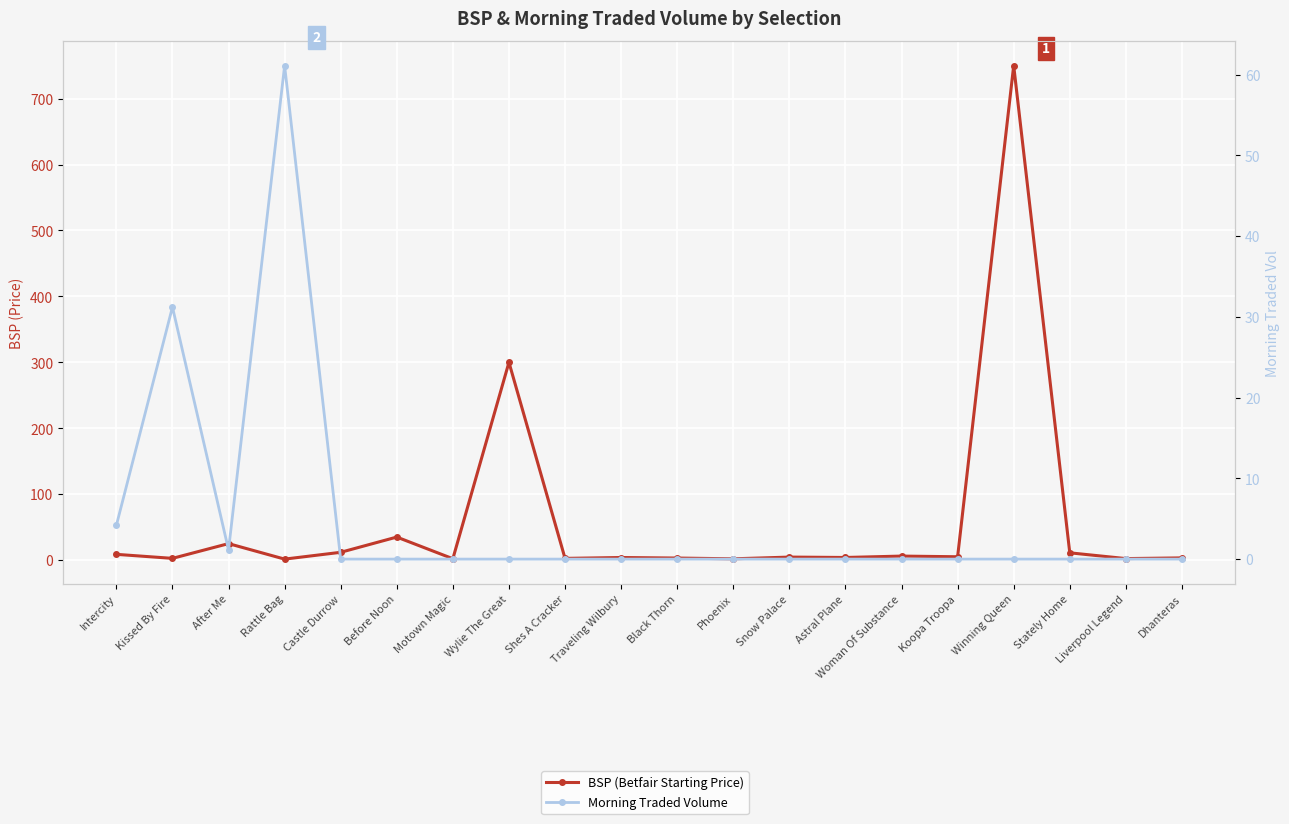

Where is the first local maximum for BSP (Betfair Starting Price)?

After Me